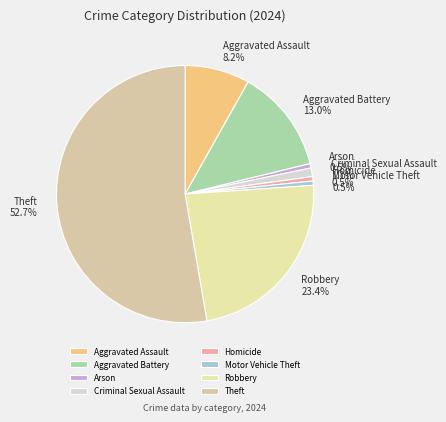

What percentage is the Motor Vehicle Theft slice, to the nearest percent?

1%